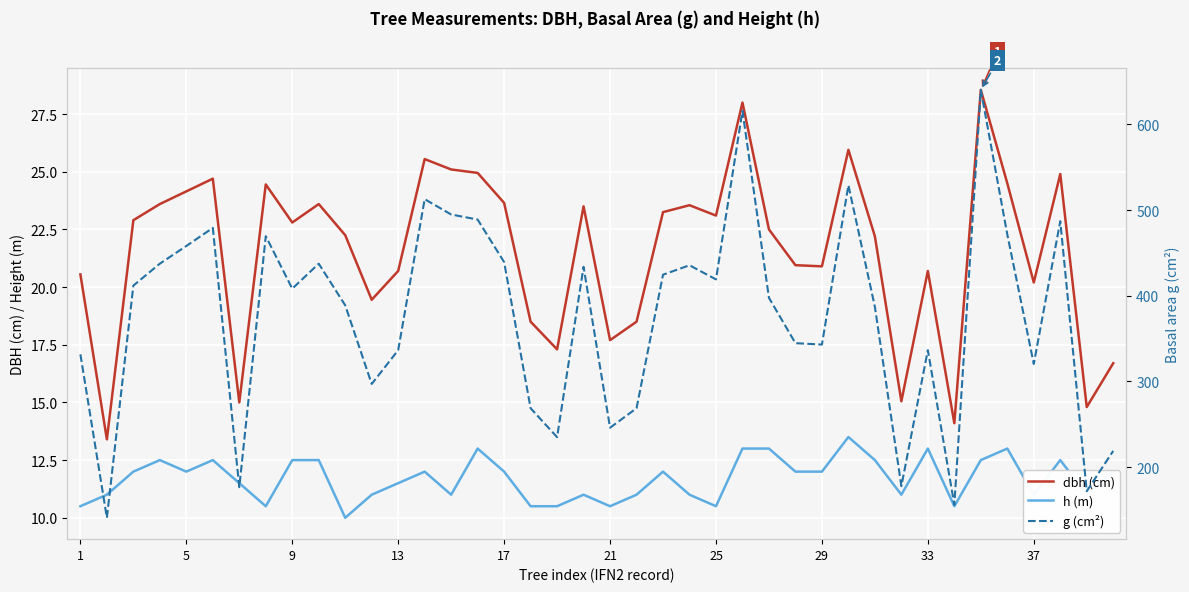

How many series are shown in this chart?

3